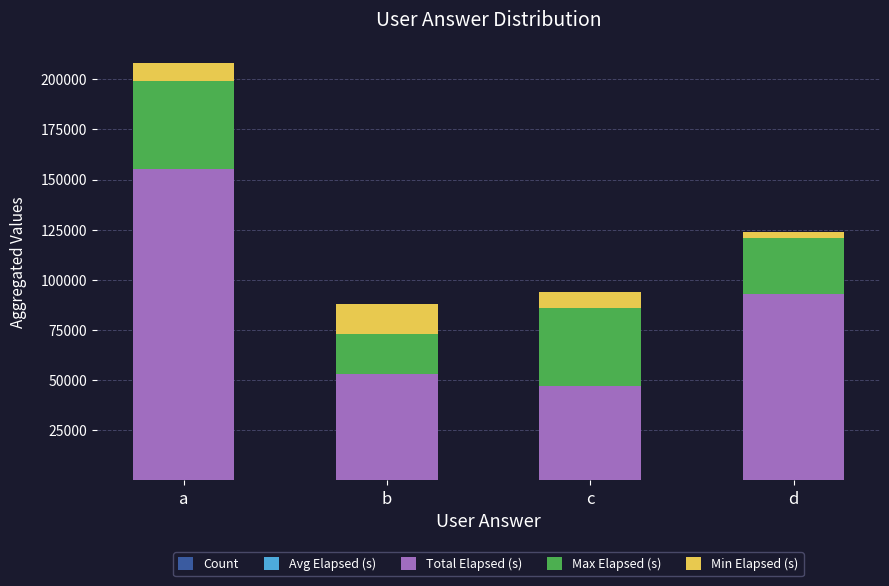

At which category is the sum across all series the highest?

a